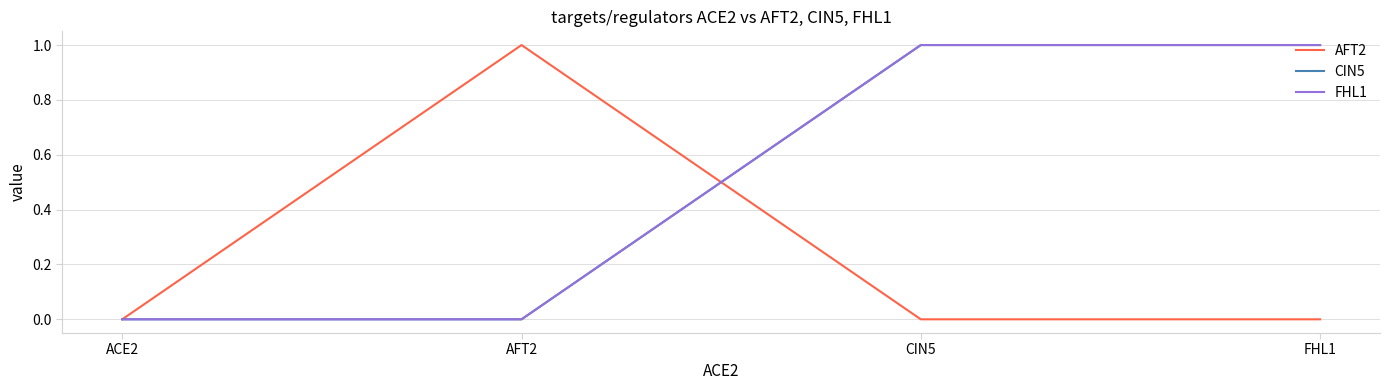

Does the chart display data point markers on the line(s)?

No